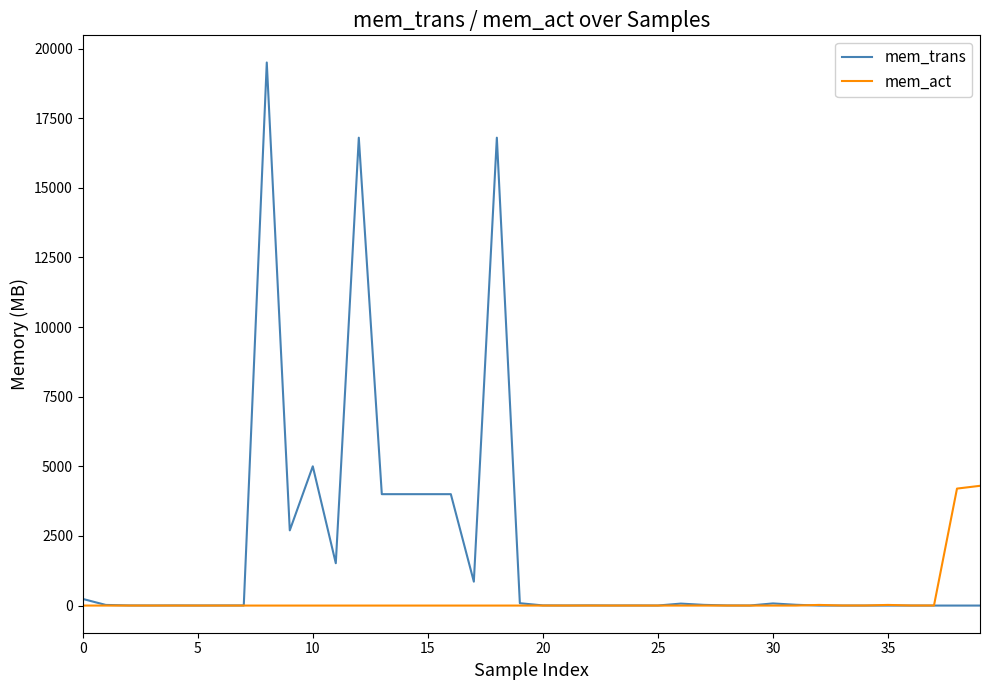

What is the highest value of the mem_act series?

4300.0